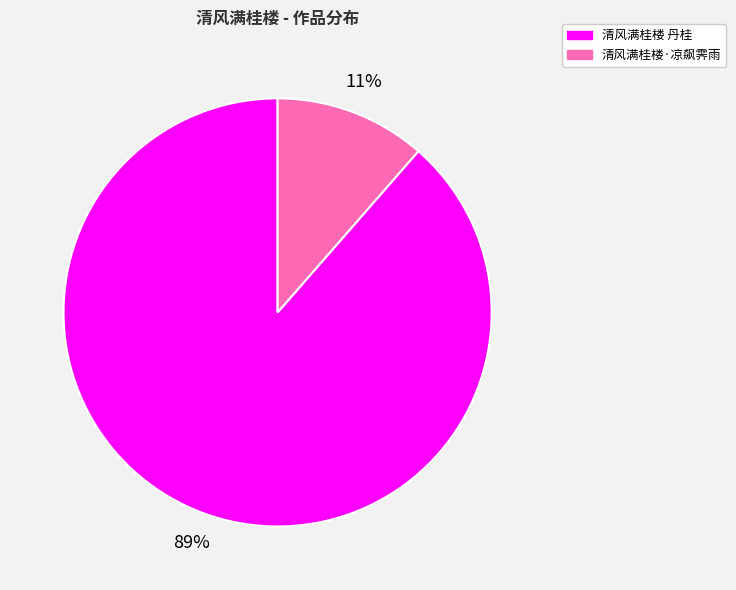

To the nearest percent, what is the combined percentage of 清风满桂楼·凉飙霁雨 and 清风满桂楼 丹桂?

100%